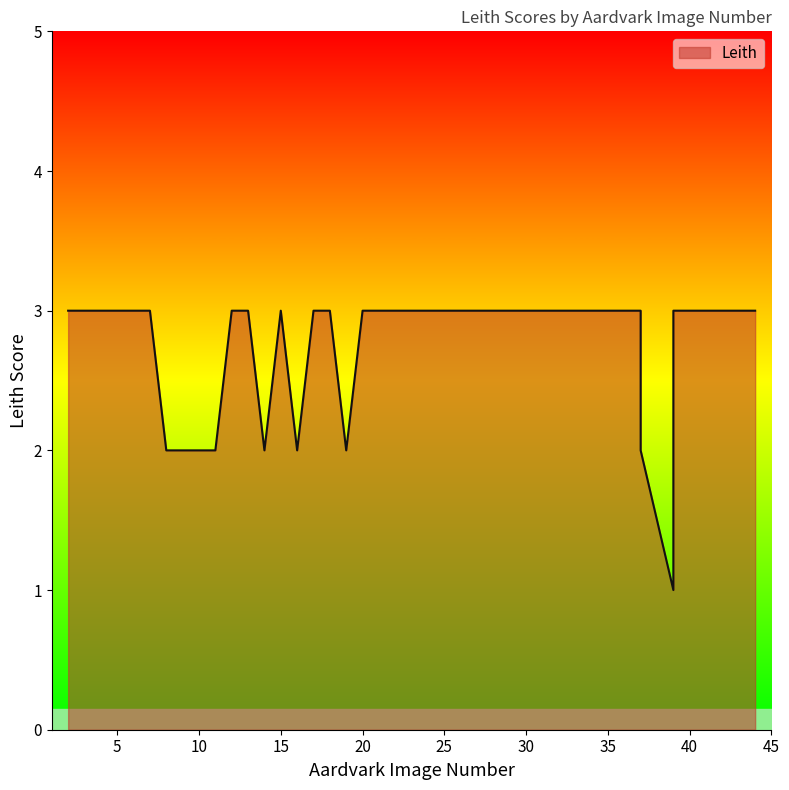

Approximately how many times larger is the value at 24 compared to 31?

1.0